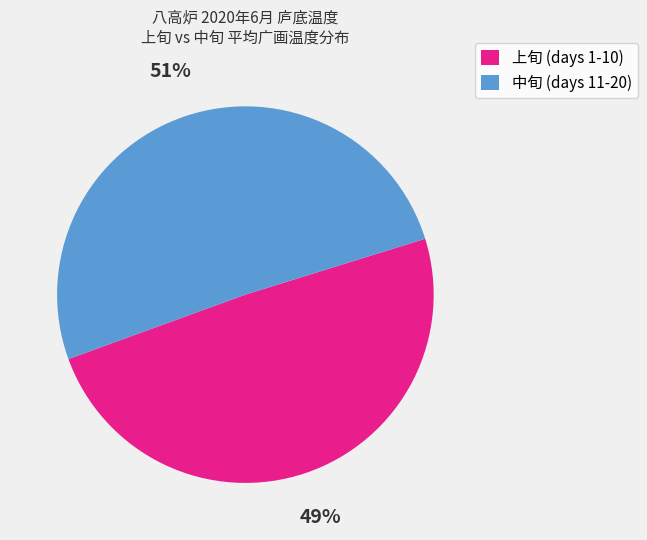

What is the largest slice in the pie chart?

中旬 (days 11-20)